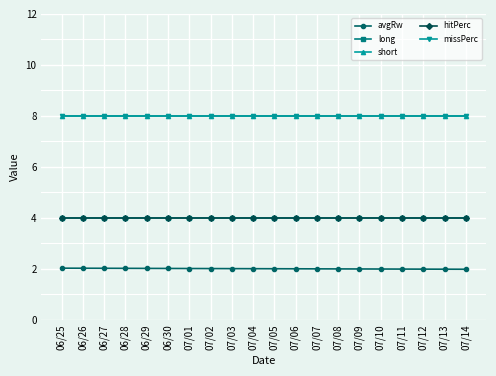

Does the chart have visible grid lines?

Yes